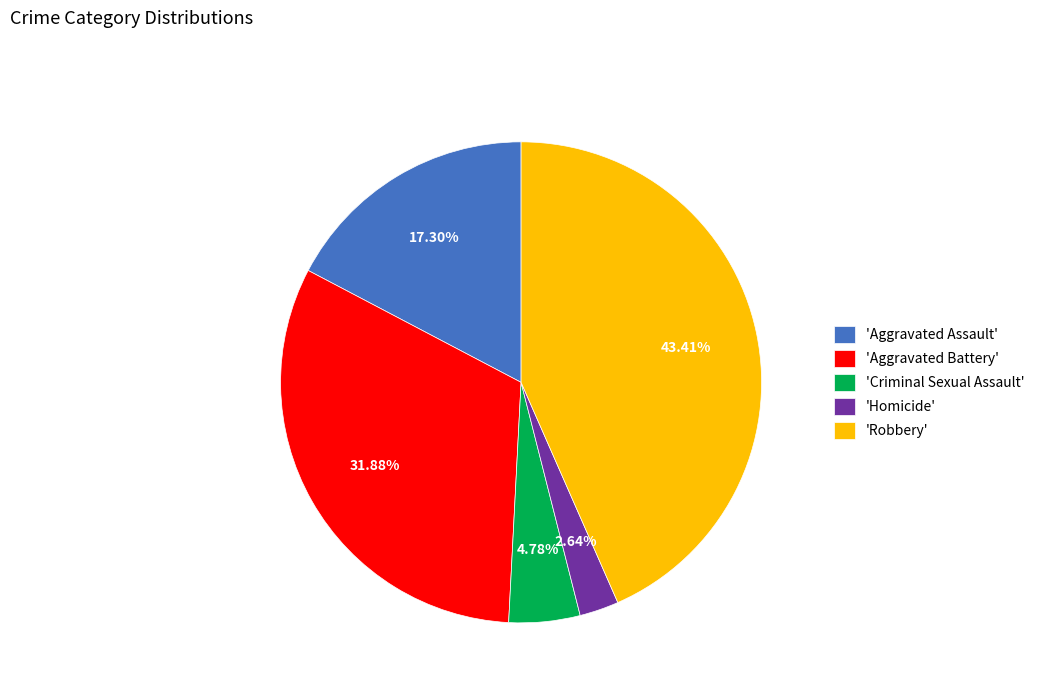

Rank the categories by value from lowest to highest.

'Homicide', 'Criminal Sexual Assault', 'Aggravated Assault', 'Aggravated Battery', 'Robbery'